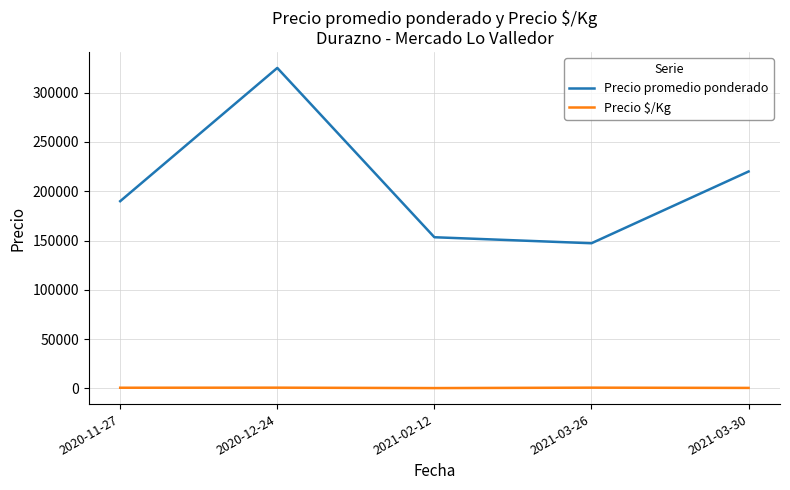

True or false: Precio promedio ponderado and Precio $/Kg intersect in this chart.

False